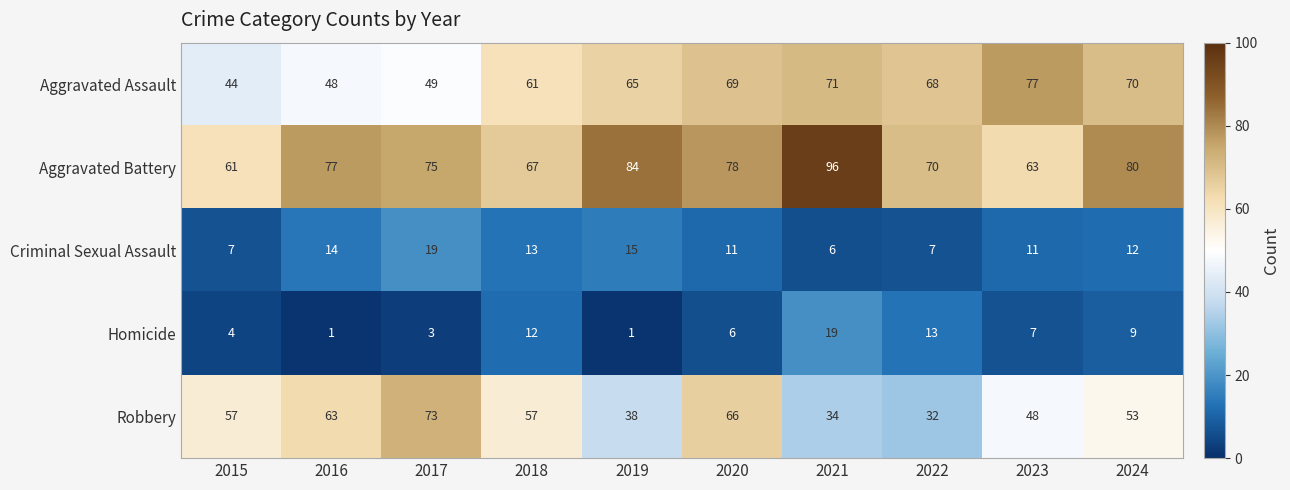

How many series are shown in this chart?

5